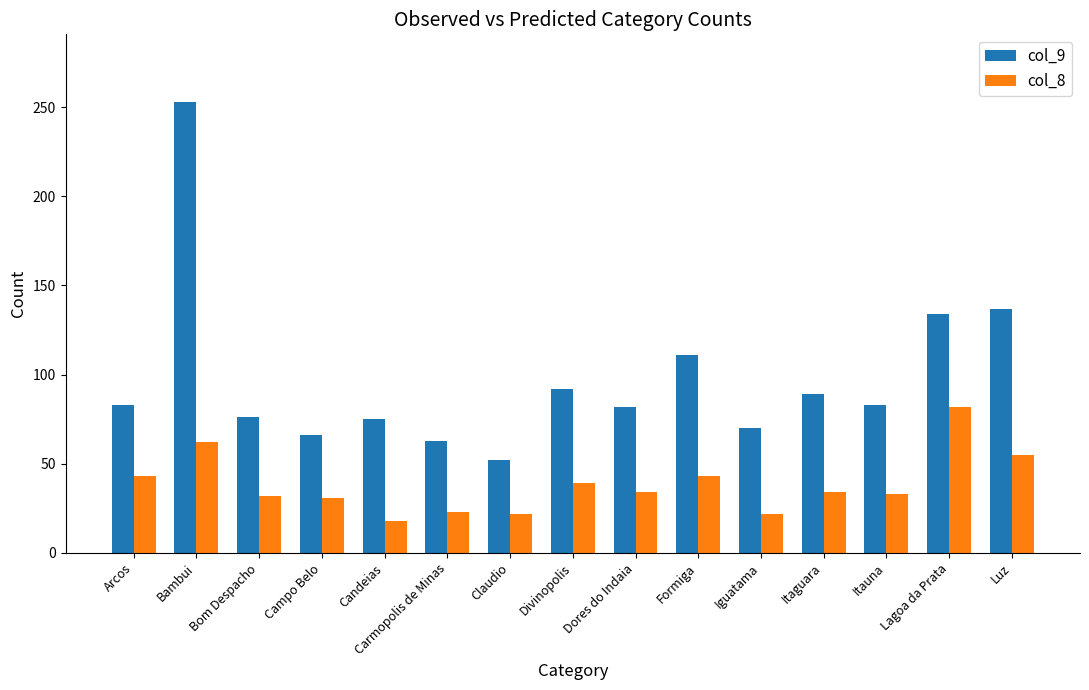

Which series has the largest range (max minus min)?

col_9